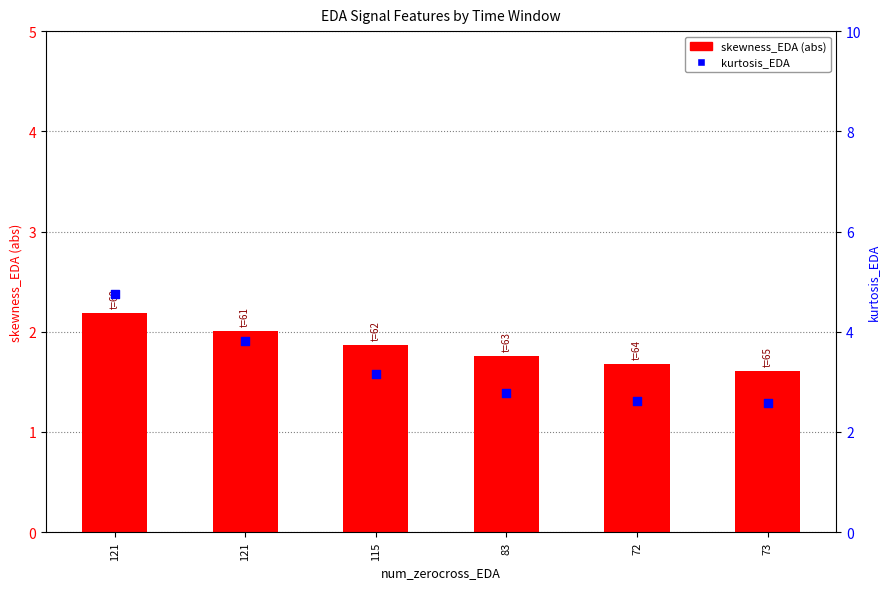

Which series has the largest total across all categories?

kurtosis_EDA